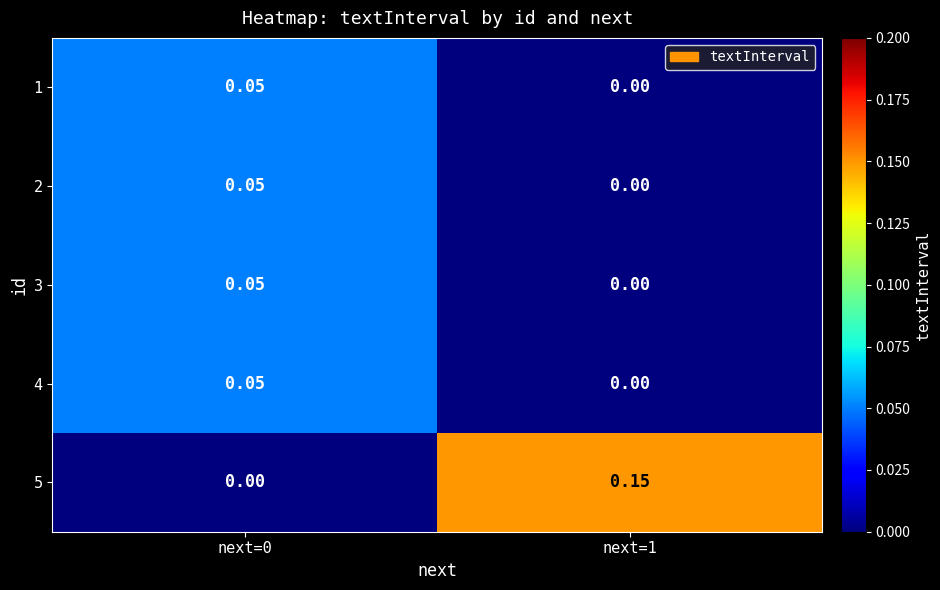

Is the value of 5 at next=1 greater than the value of 1 at next=0?

Yes